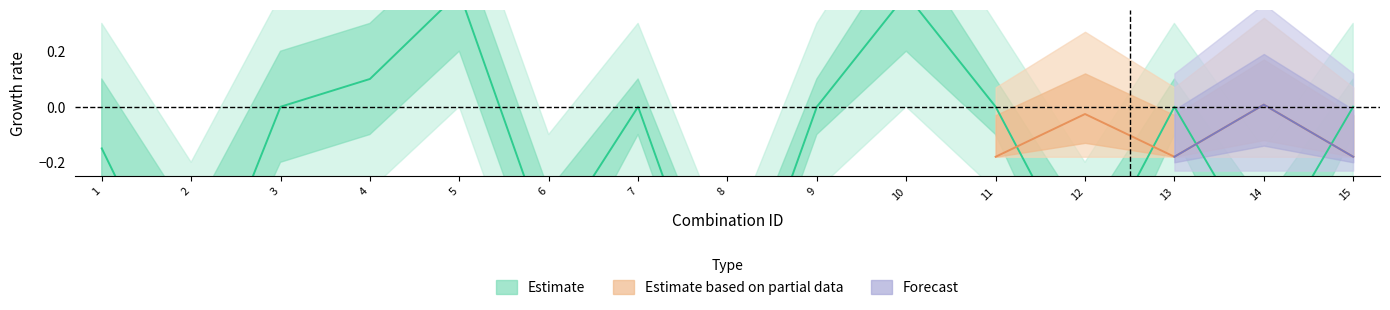

True or false: there are more than 0 points higher than both neighbors.

True